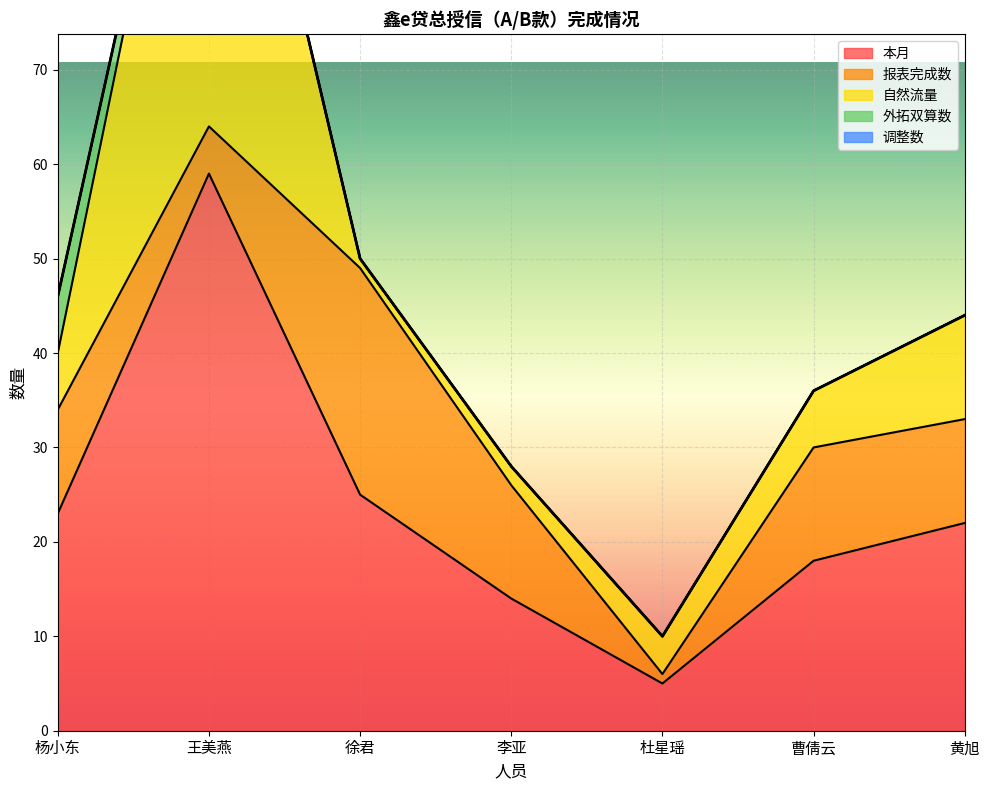

What position from the right is 杨小东?

7